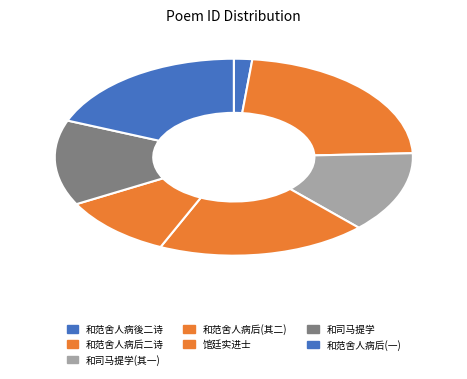

Is there a majority slice in this chart?

No